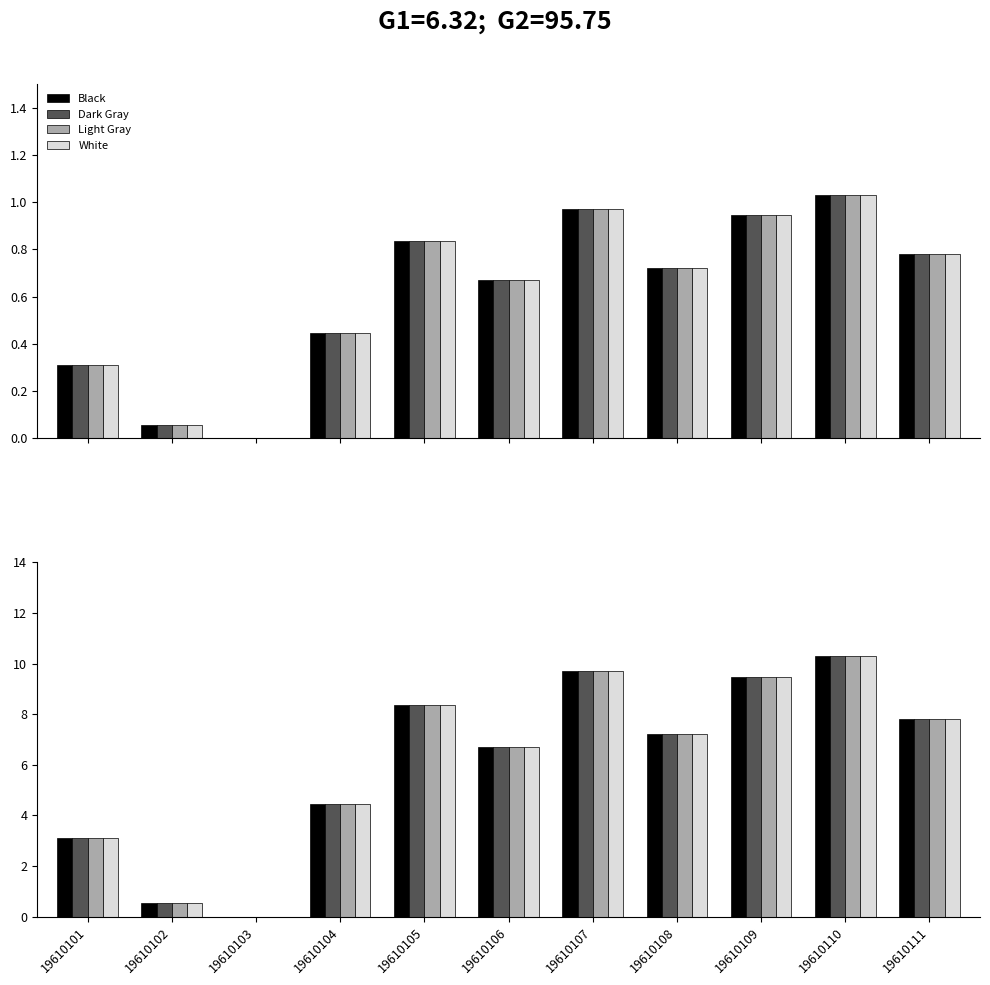

How many bars are there in each group?

4